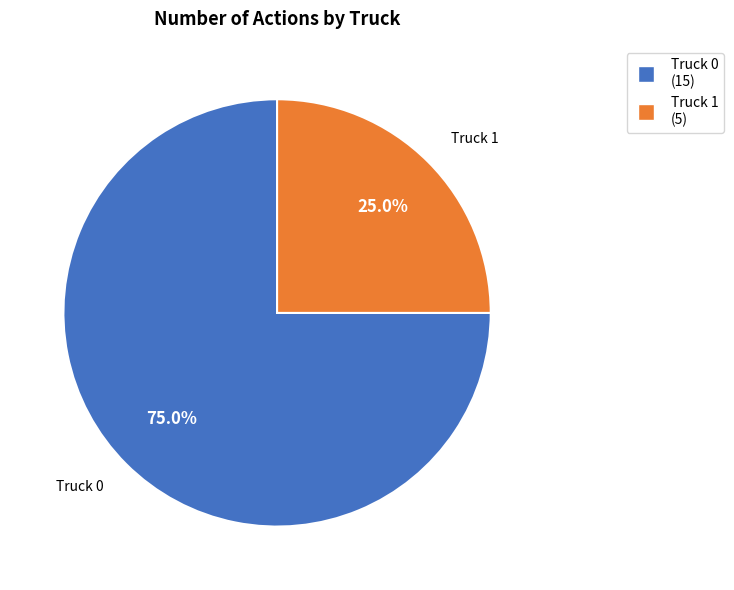

Rank the categories by value from highest to lowest.

Truck 0, Truck 1